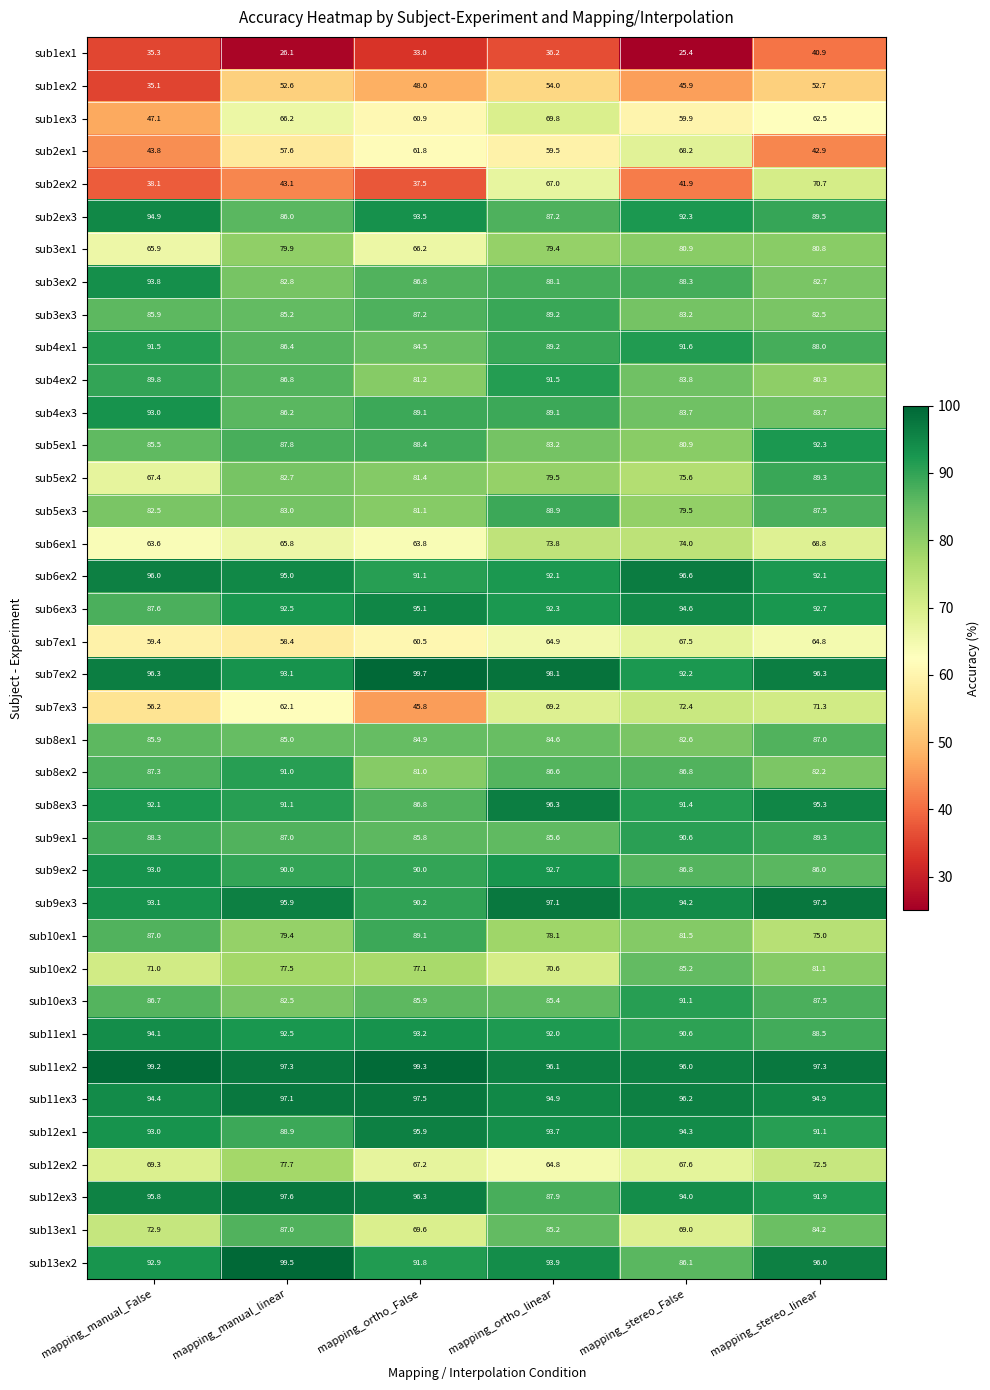

At how many categories does at least one series exceed 61?

6